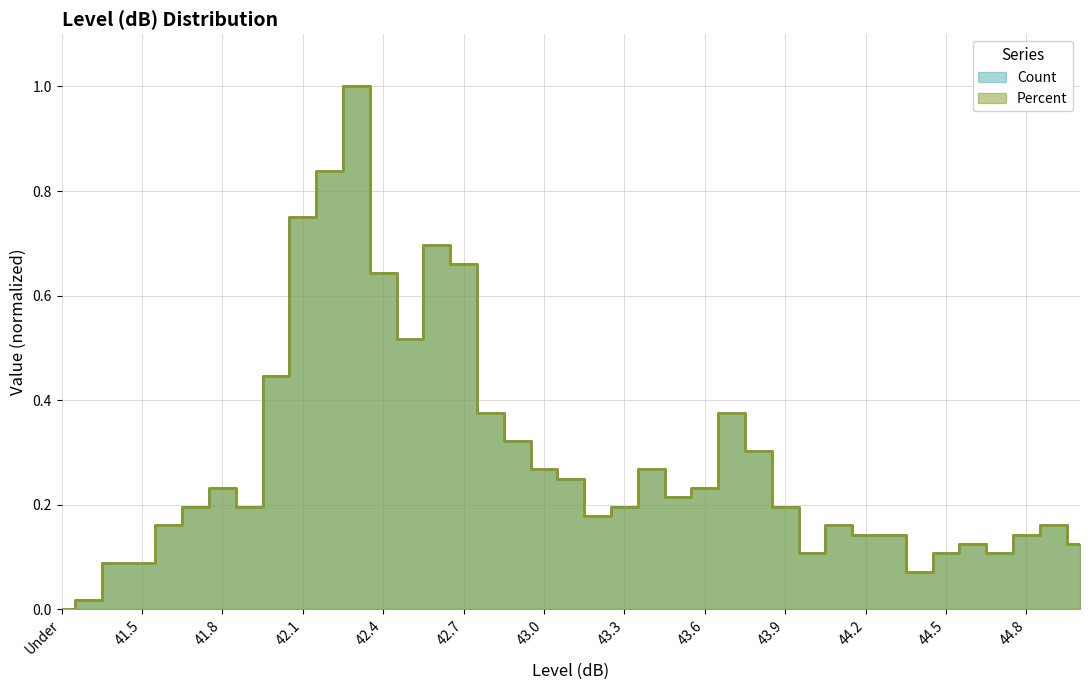

What is the difference between the Count values at 44.6 and Under?

0.1